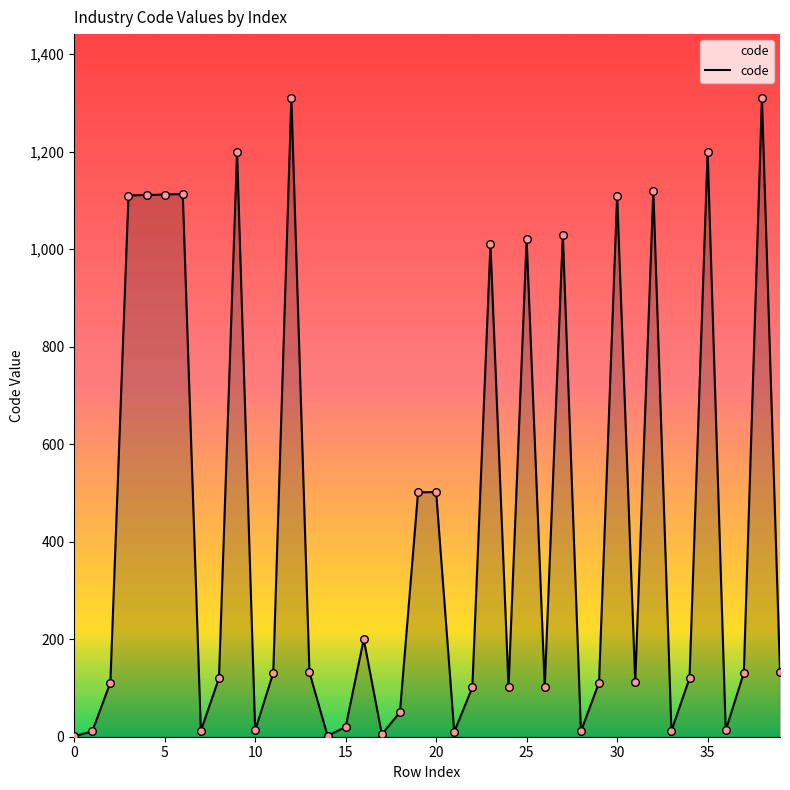

What is the maximum value shown in the chart?

1310